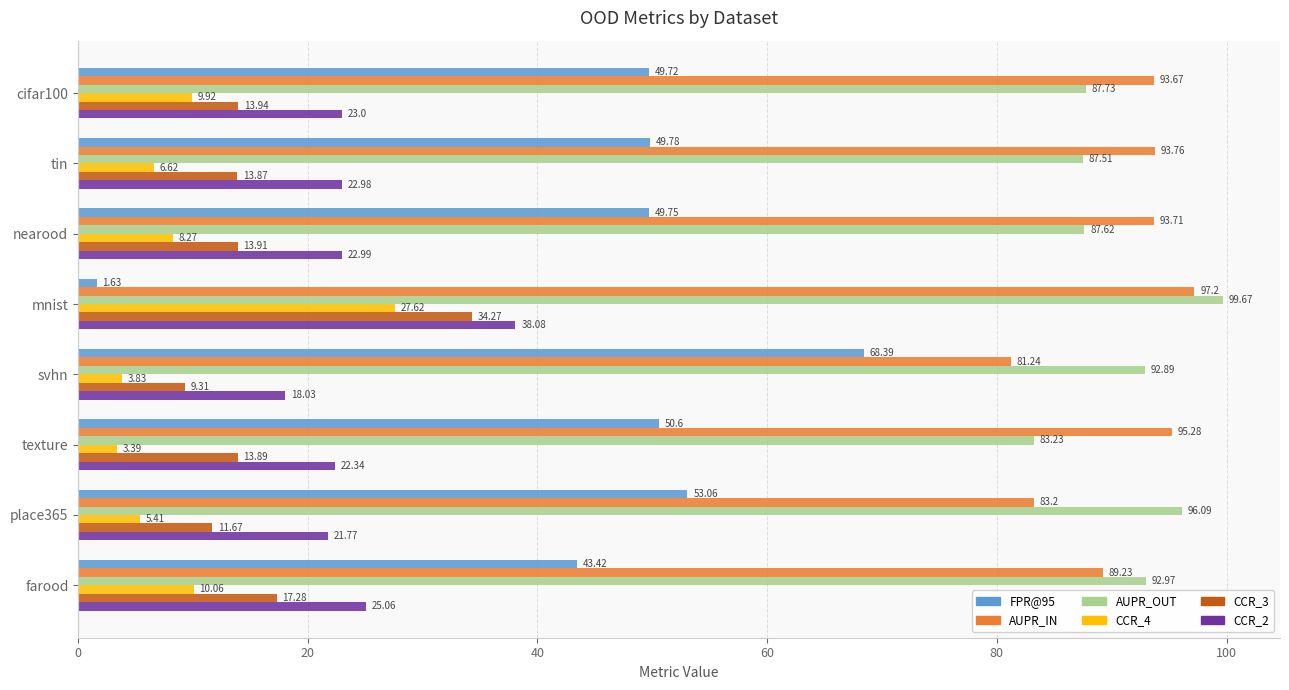

Which series changed the most between cifar100 and tin?

CCR_4